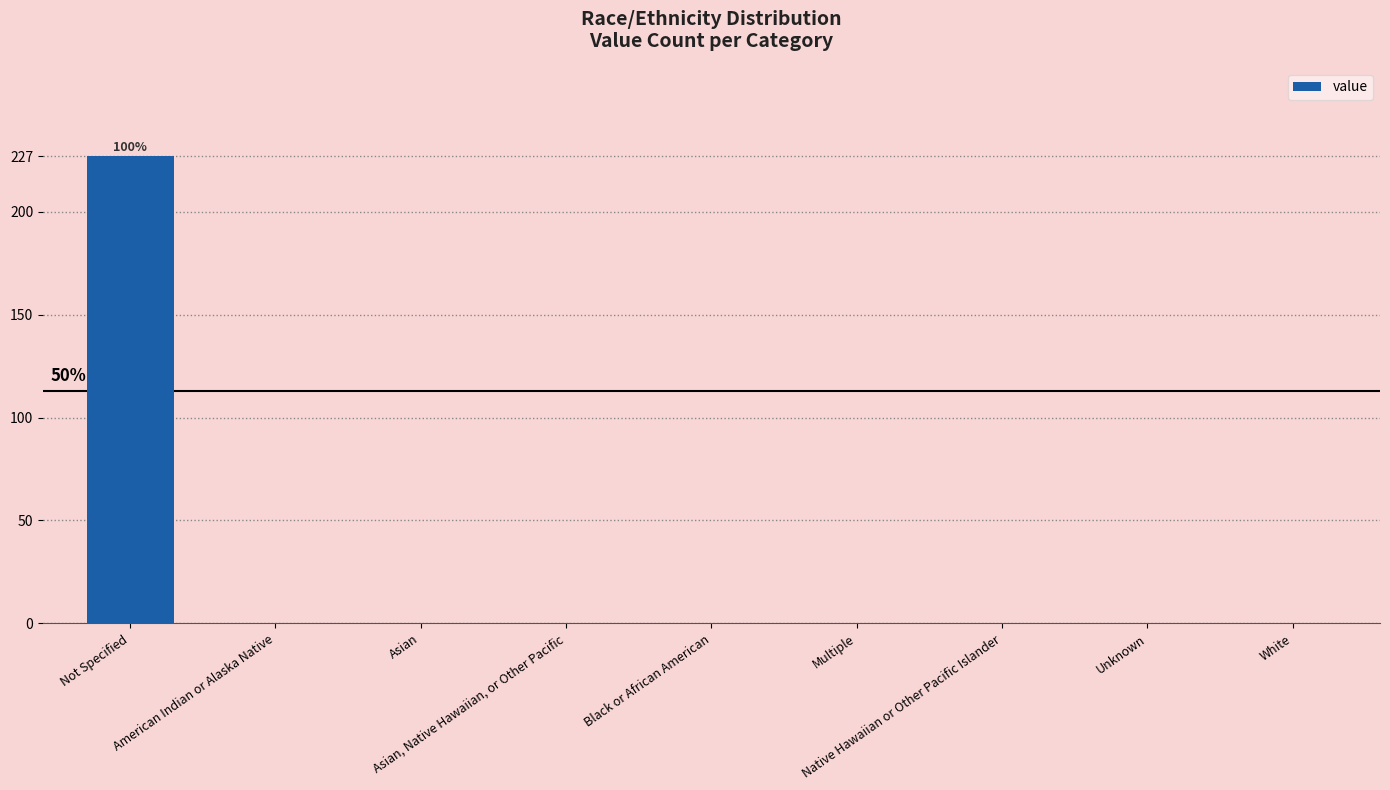

What is the greatest value displayed?

227